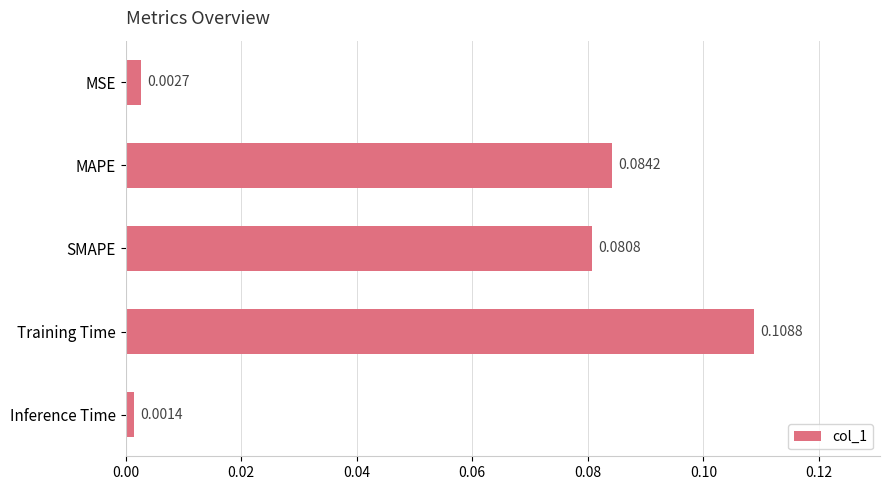

What is the label of the 2nd bar from the bottom?

Training Time